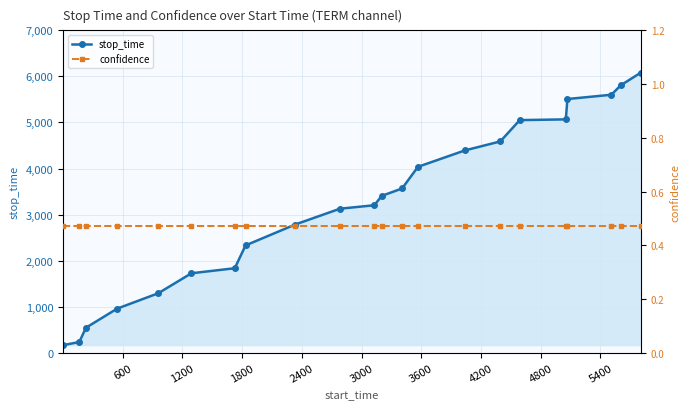

What is the value of the stop_time point at the 19th from the left?

5509